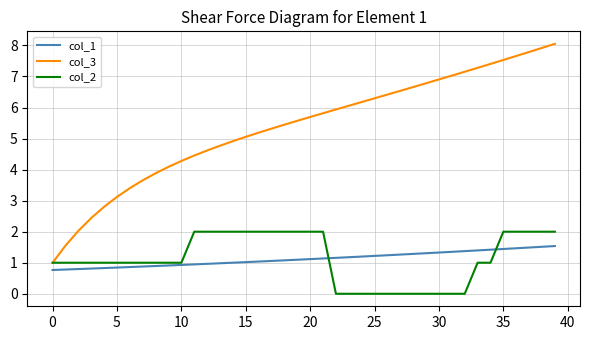

Which series has the largest range (max minus min)?

col_3